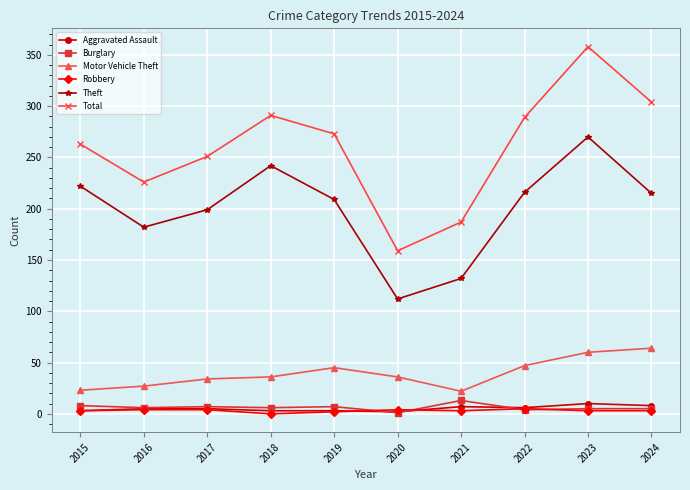

What is the value of the Burglary point at the 9th from the left?

5